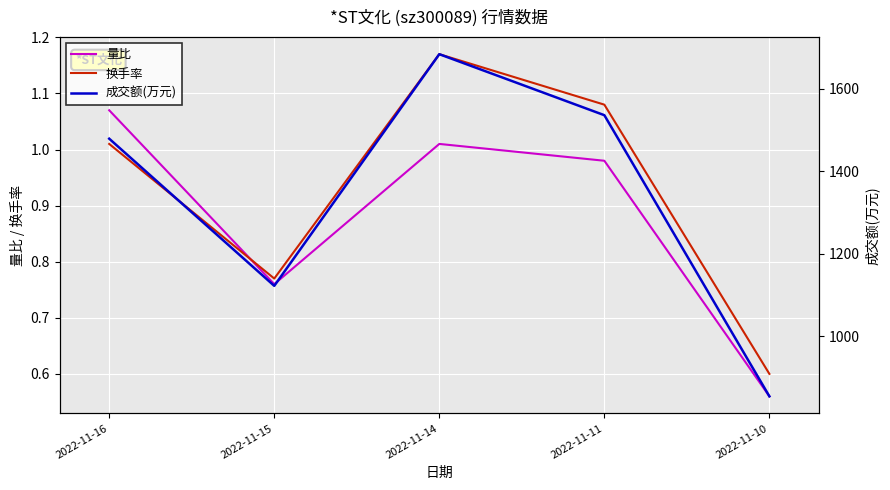

Where does the 成交额(万元) series first go above 1479?

2022-11-14